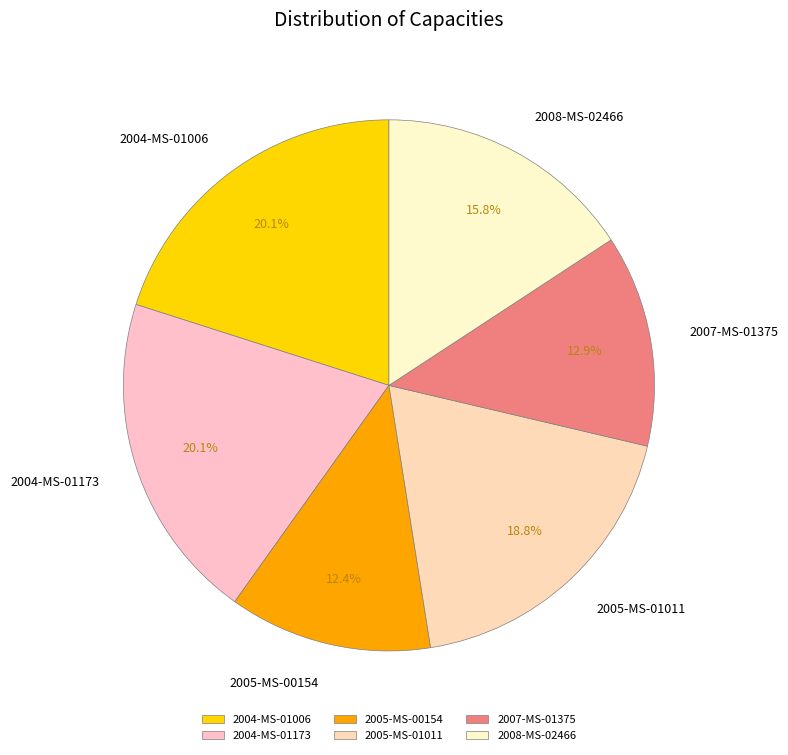

Is there any slice that represents more than half of the pie?

No